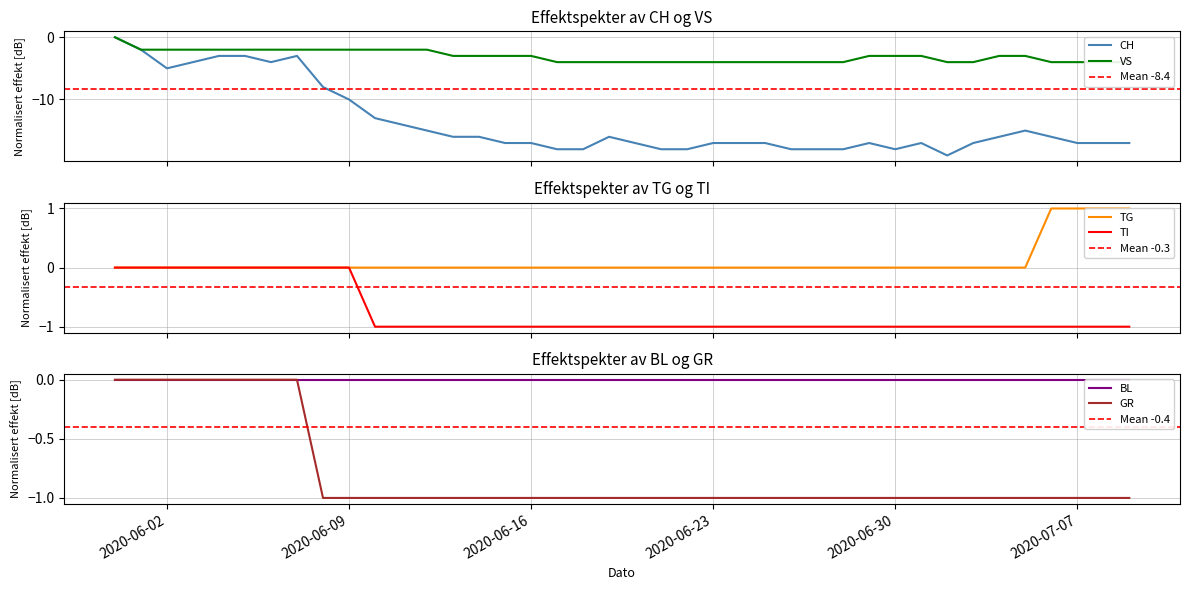

Where is GR nearest to the value 0?

2020-06-02